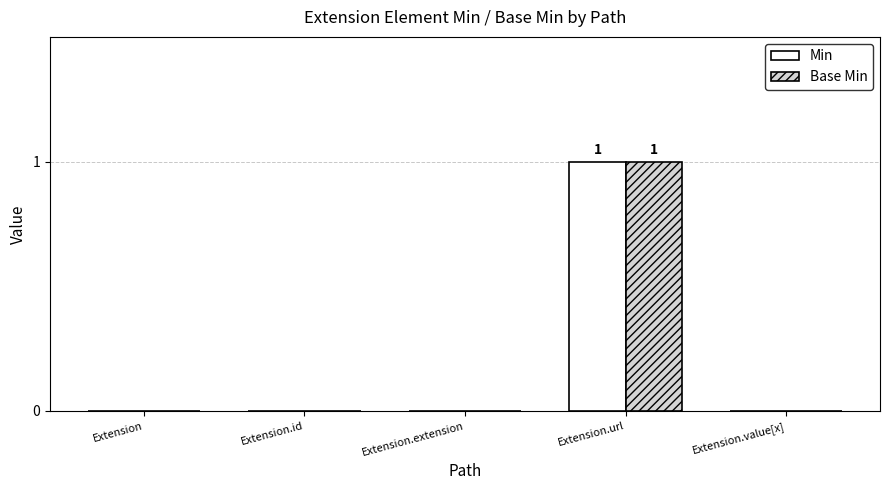

Is the value of Min at Extension.extension greater than the value of Base Min at Extension.url?

No